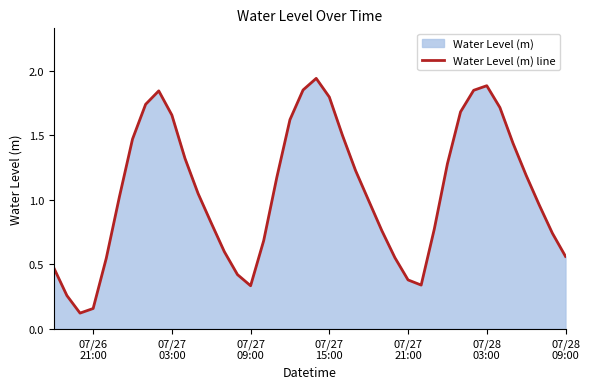

What is the greatest value displayed?

1.9